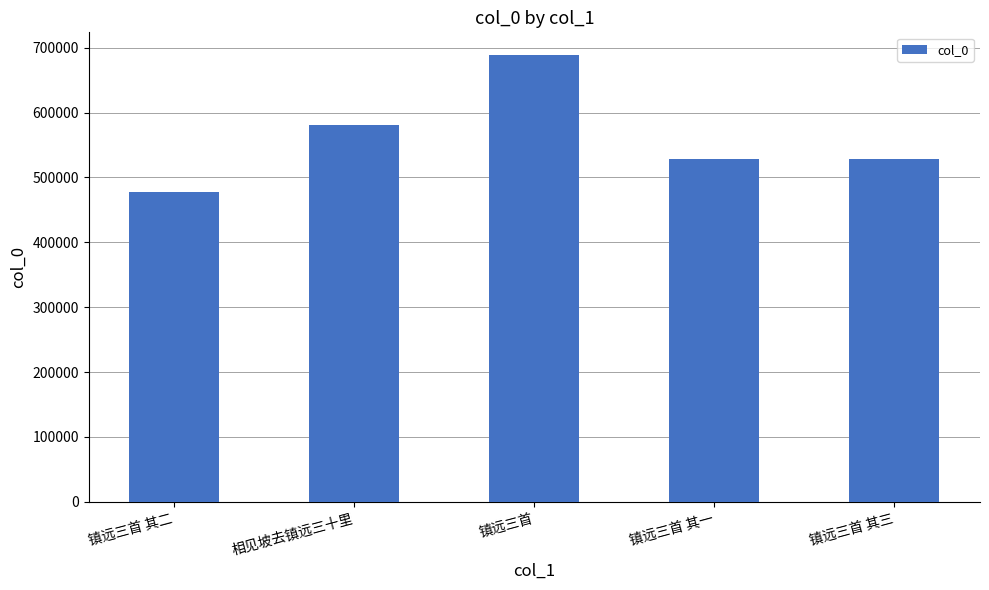

What is the difference between the values at 镇远三首 其三 and 相见坡去镇远三十里?

52901